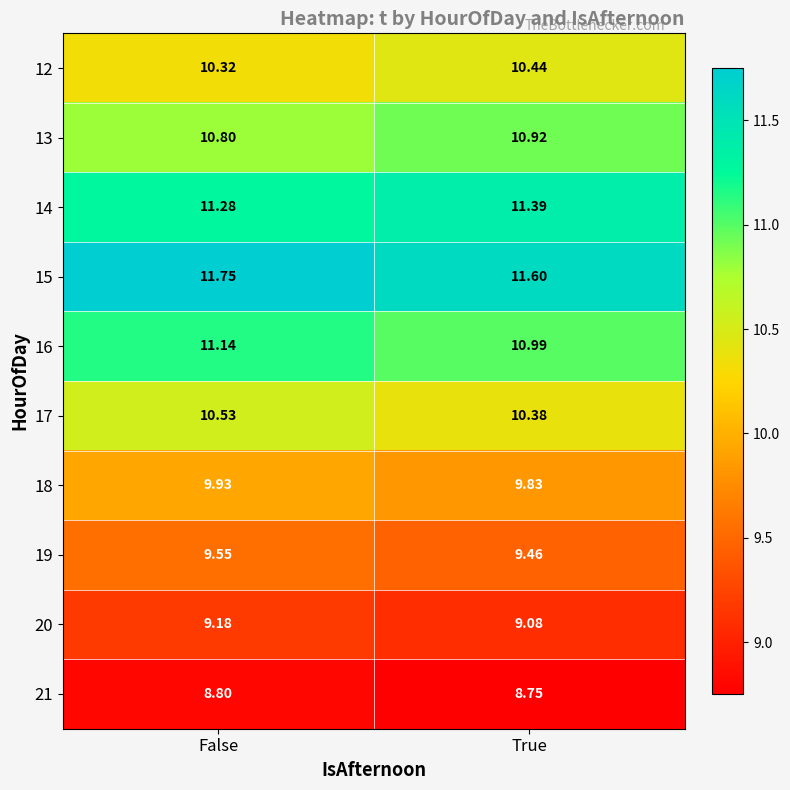

List the labels in order of 21 value, smallest first.

True, False